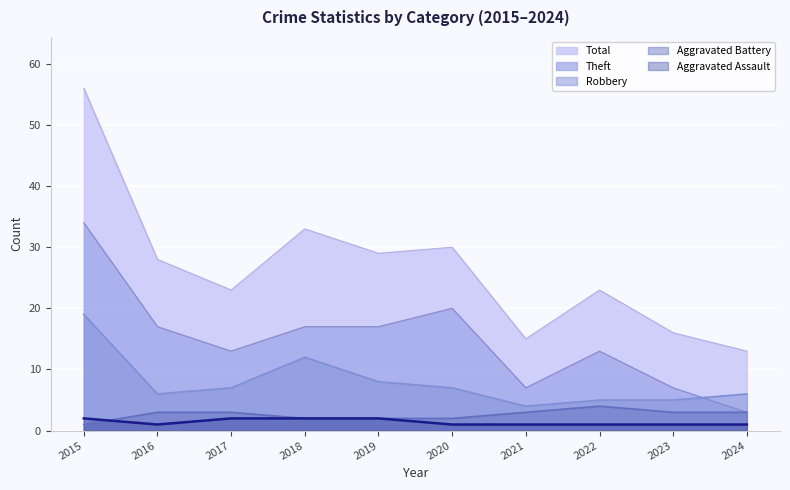

At which label does Aggravated Assault reach its minimum?

2016